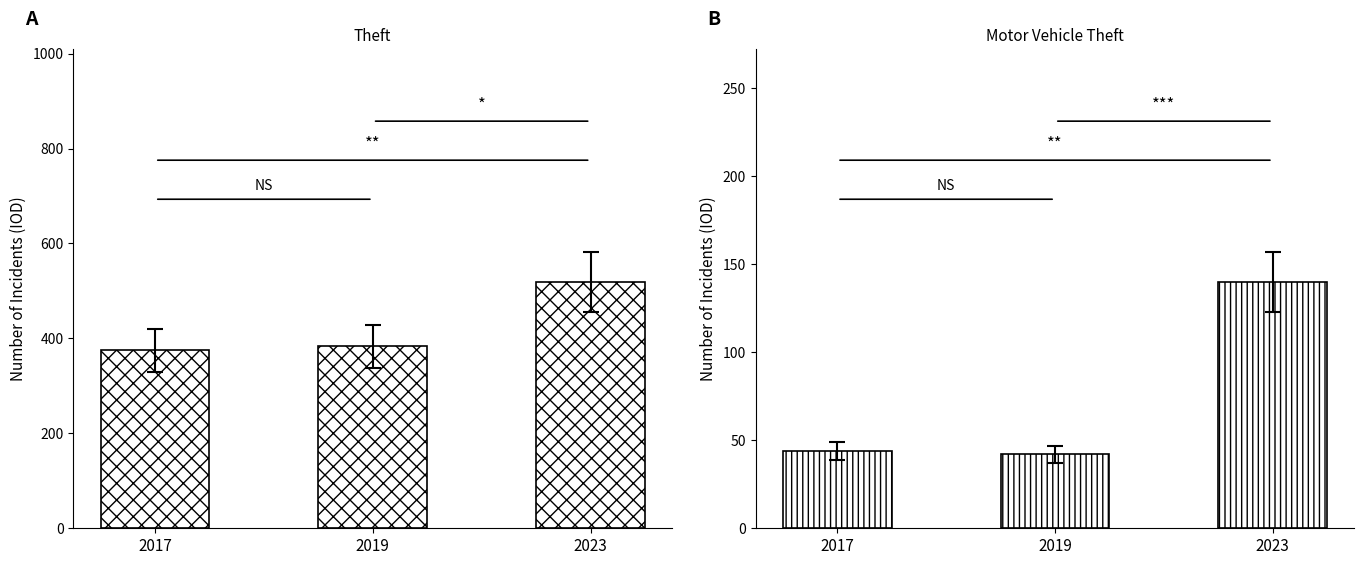

What is the maximum value shown in the chart?

519